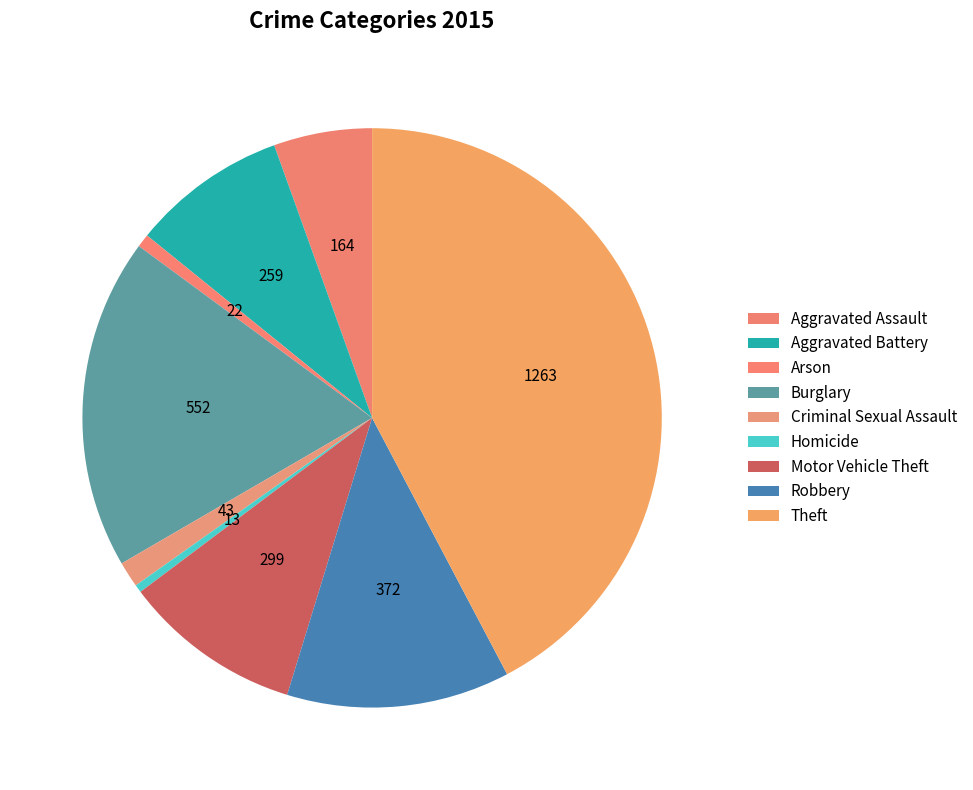

To the nearest percent, what percentage of the pie is Criminal Sexual Assault?

1%